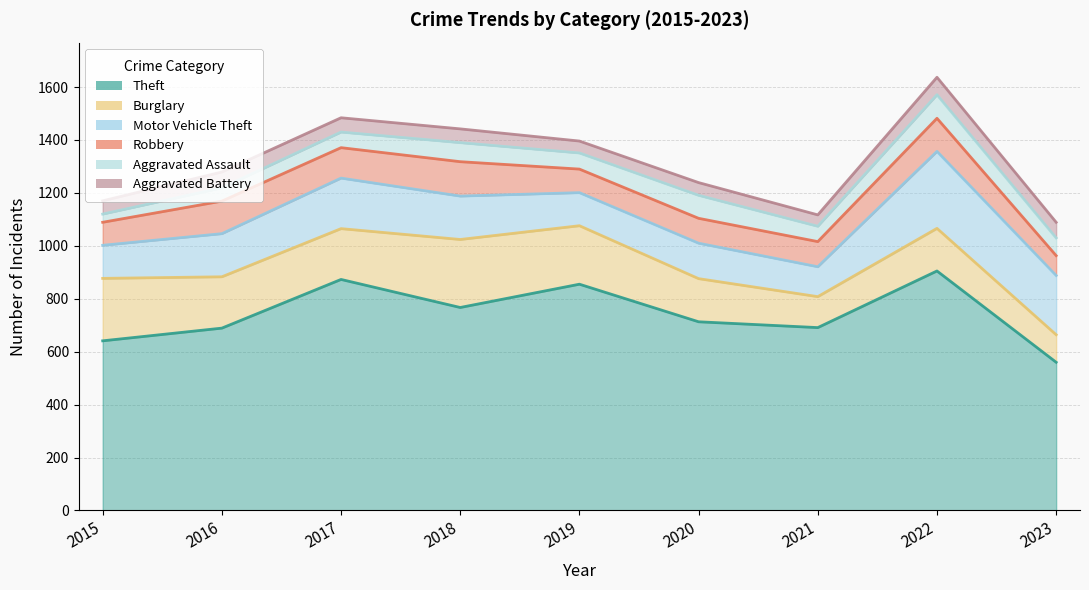

Rank the series by their maximum value, from lowest to highest.

Aggravated Battery, Aggravated Assault, Robbery, Burglary, Motor Vehicle Theft, Theft